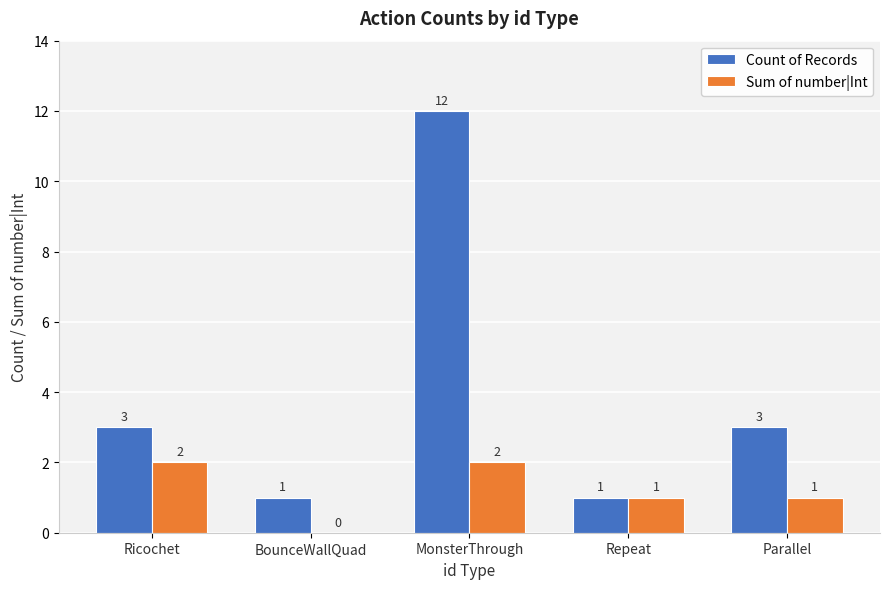

Which series changed the most between BounceWallQuad and Parallel?

Count of Records